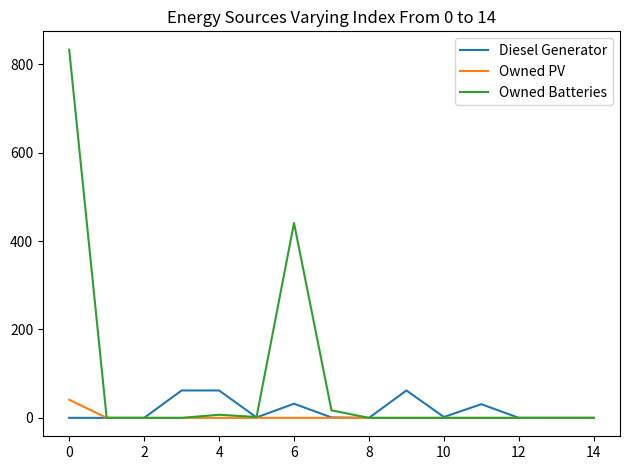

Which series has the largest range (max minus min)?

Owned Batteries